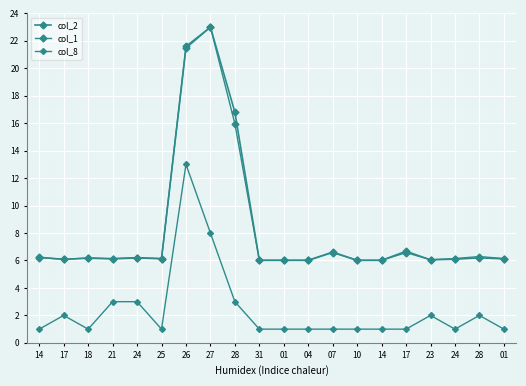

True or false: col_1 and col_2 cross at least once.

True